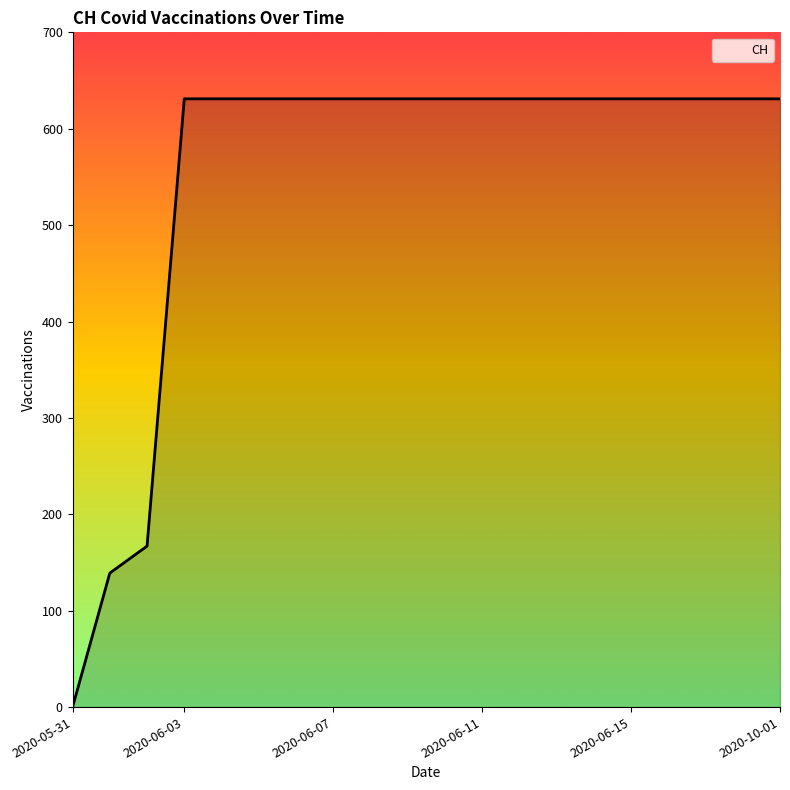

What is the greatest value displayed?

631